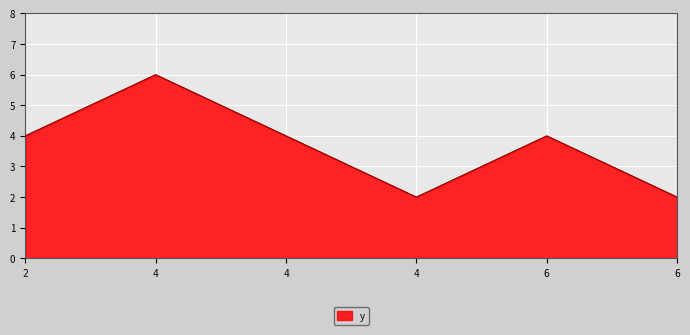

How many interior local valleys (lower than both neighbors) does the data have?

1